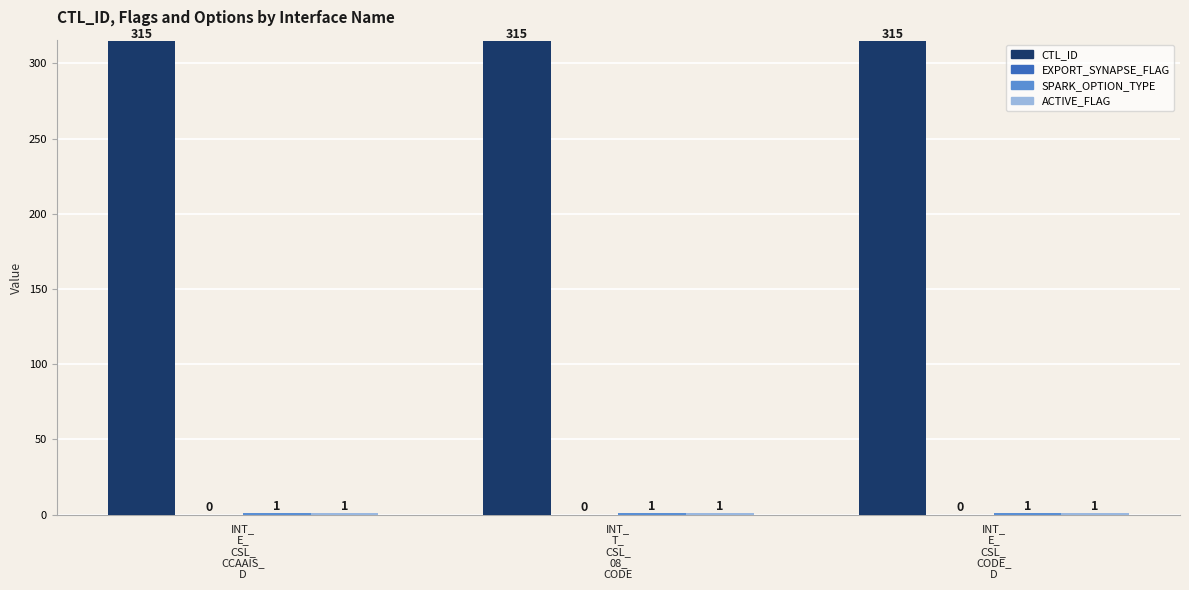

At how many categories does at least one series exceed 263?

3